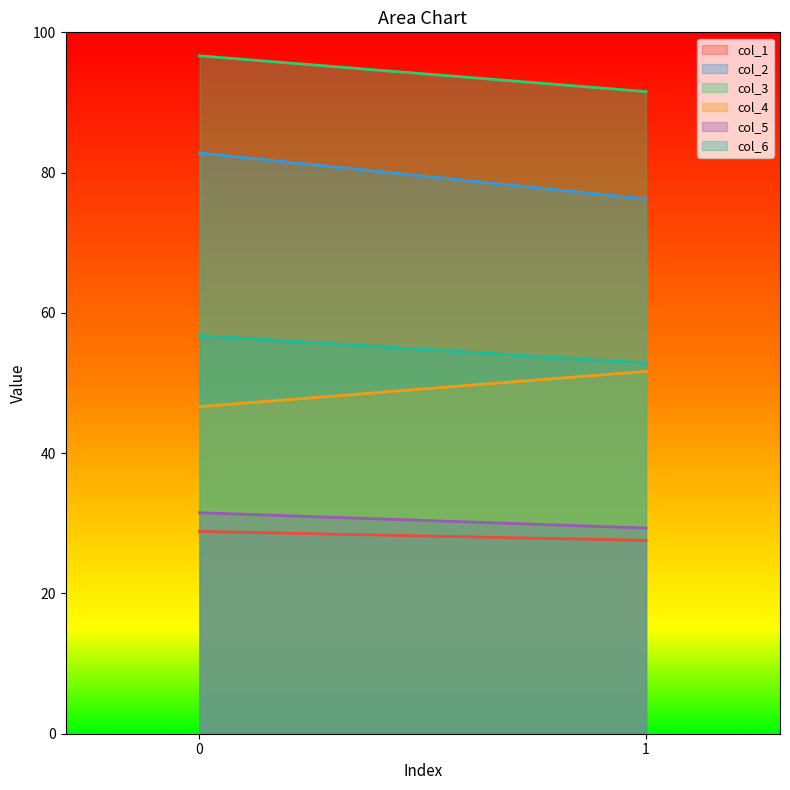

How many lines are shown in the chart?

6